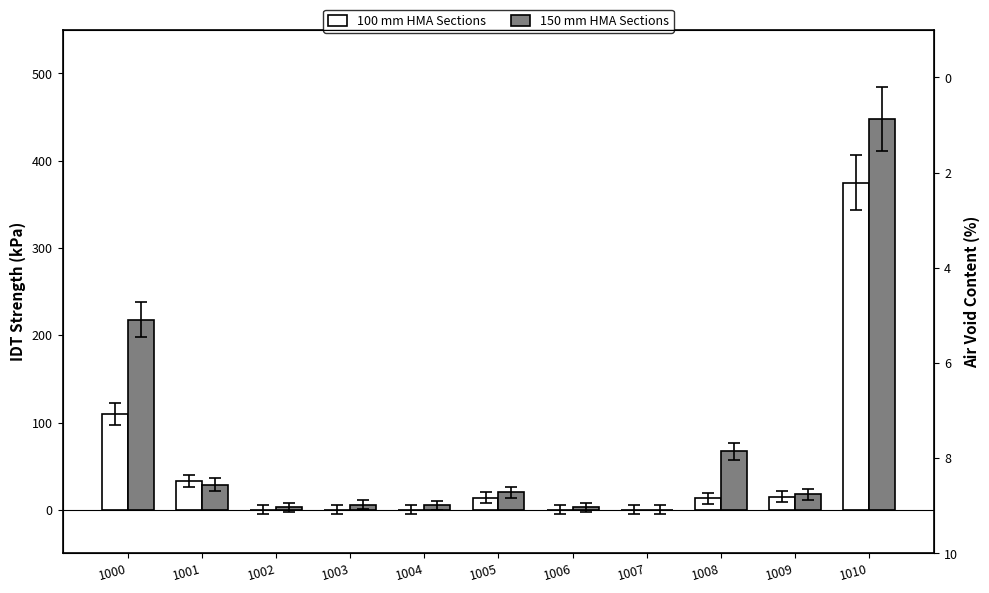

Rank the series by their average value, from lowest to highest.

100 mm HMA Sections, 150 mm HMA Sections